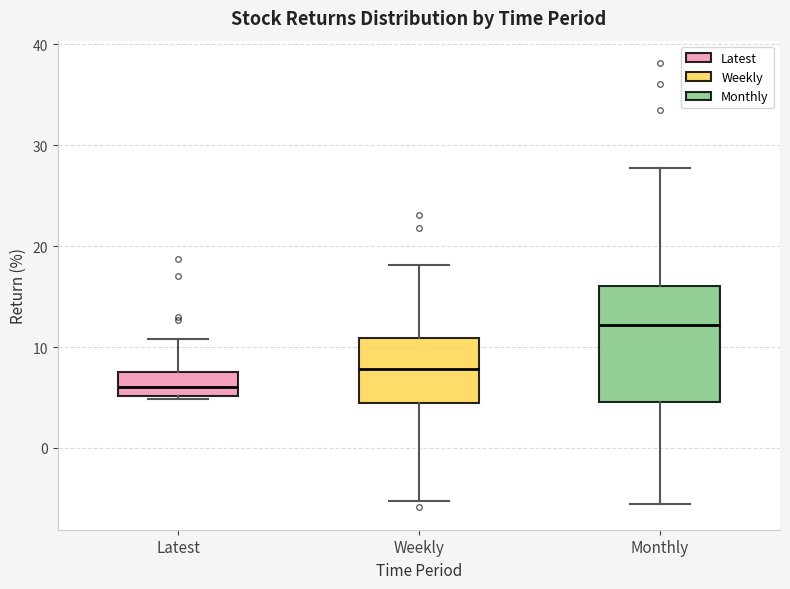

Comparing the boxes themselves (not the whiskers), which one is the tallest?

Monthly